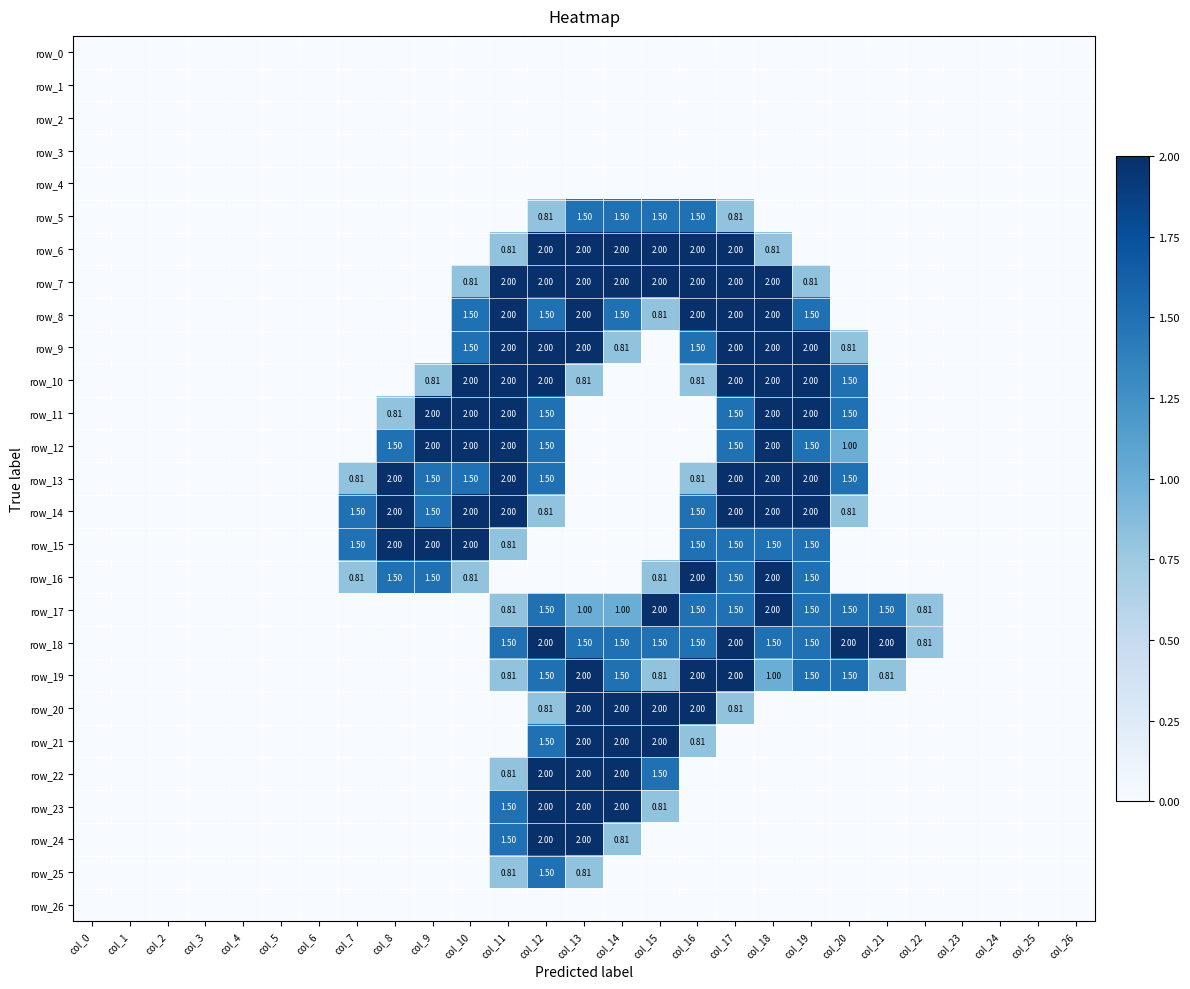

Between col_7 and col_13, which series saw the biggest shift?

row_6